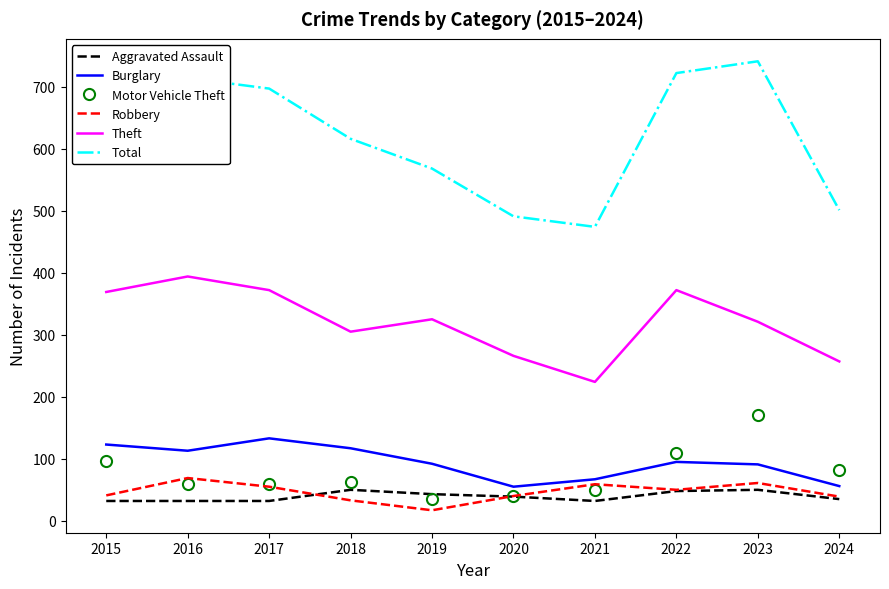

What is the total value across all series at 2016?

1381